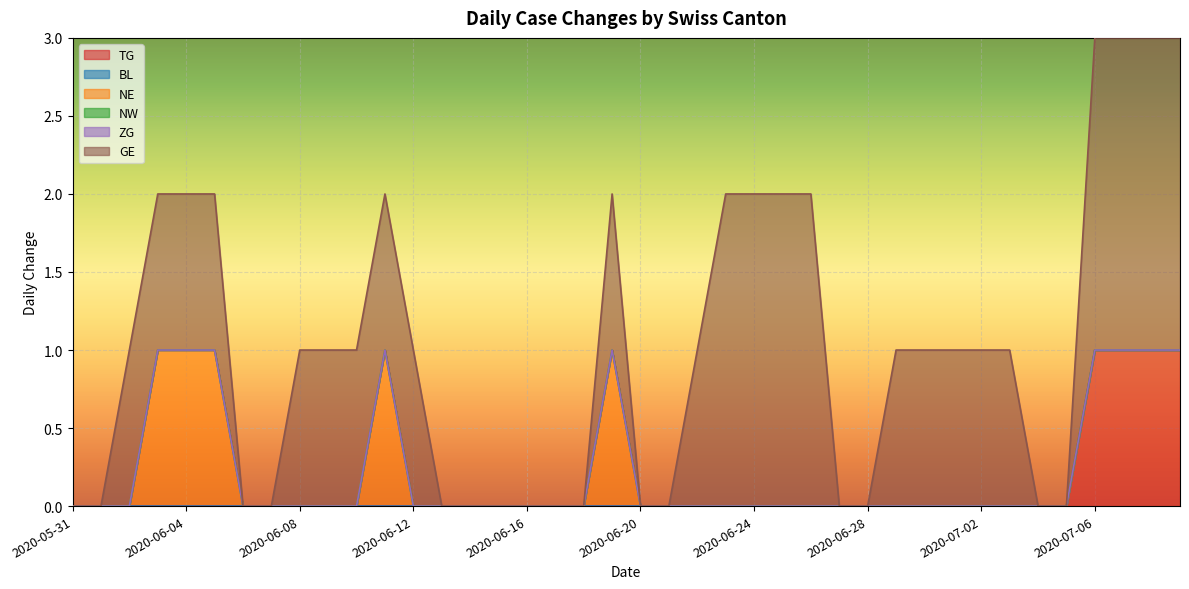

At how many categories does at least one series exceed 0?

24